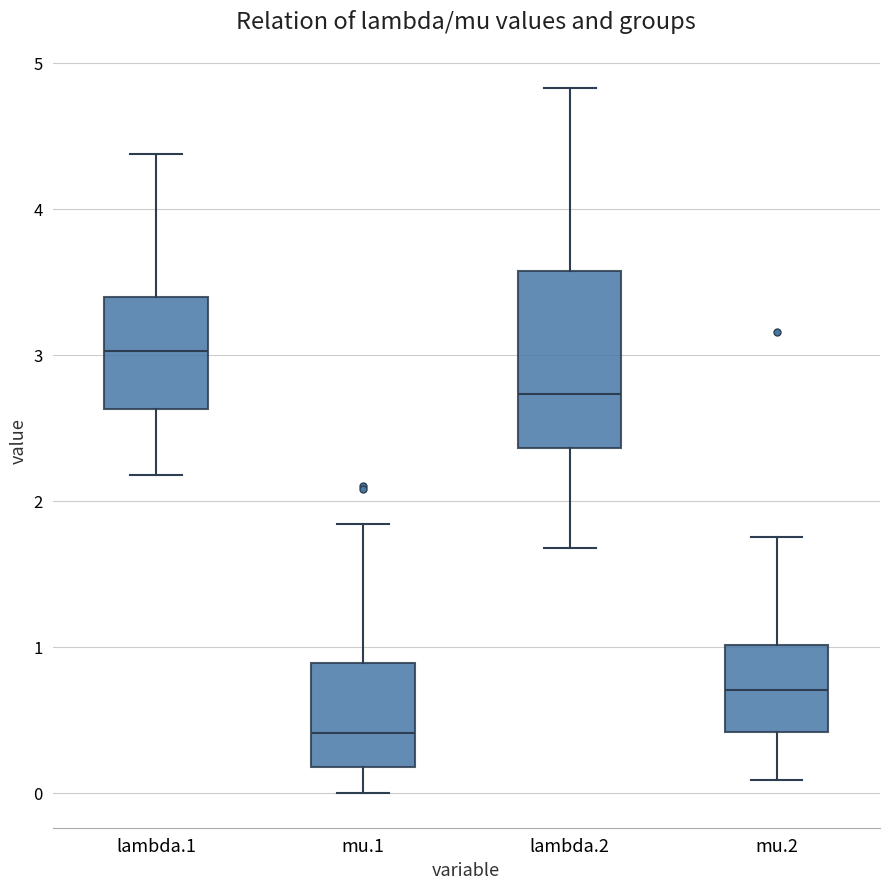

Comparing the boxes themselves (not the whiskers), which one is the tallest?

lambda.2